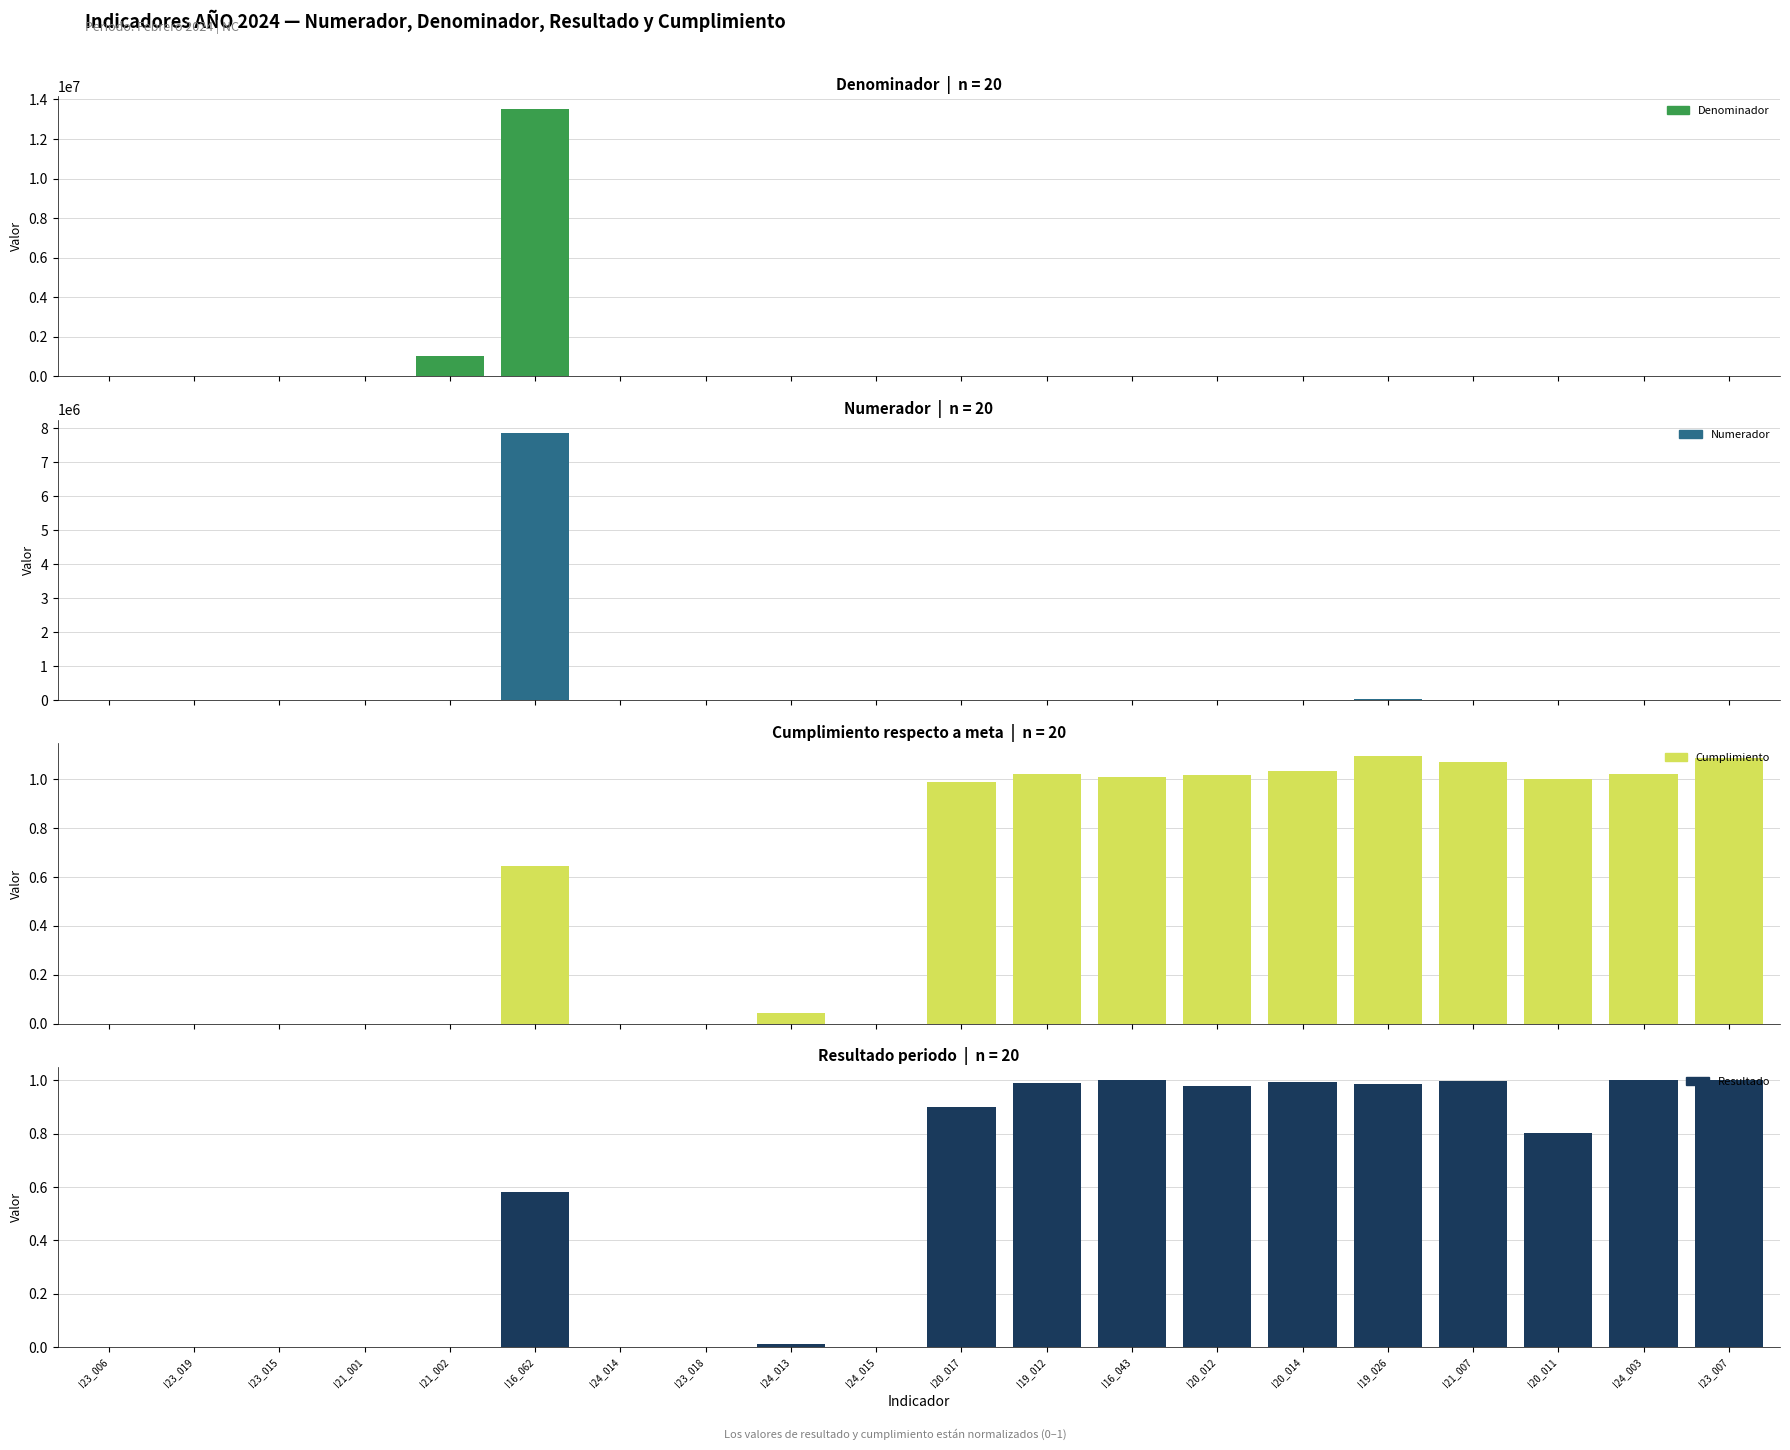

At how many categories does at least one series exceed 8995868?

1